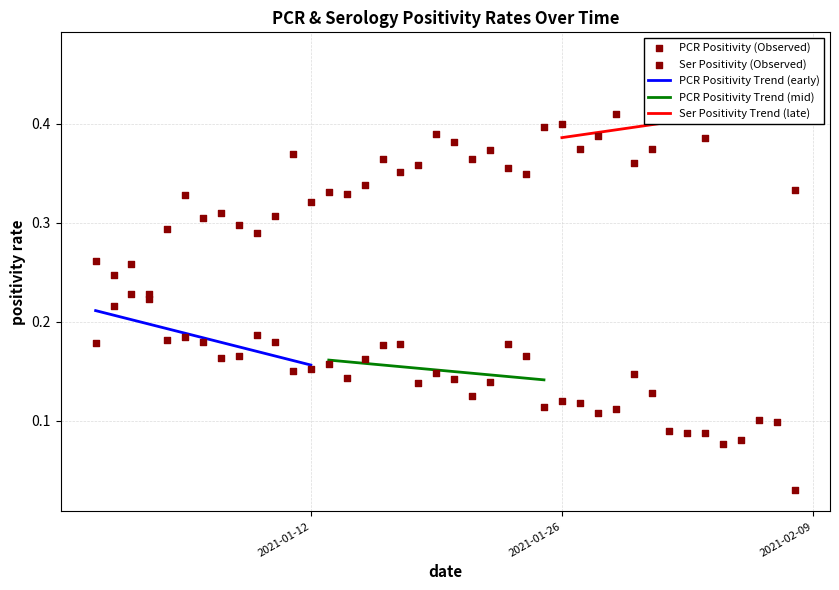

What is the total value across all series at 2021-01-09?

0.5